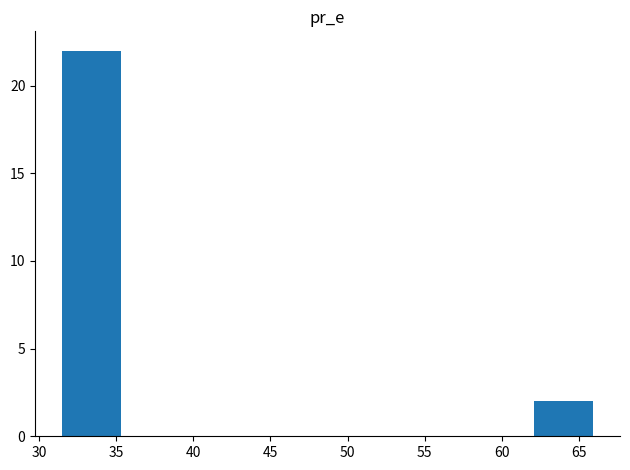

Reading left to right, transcribe this chart: for each bar, give the range it covers on the x-axis and its height. Neither the bar edges nor the heights are printed on the chart, so give them approximately, as read against the axes.

31.5 to 35.5: 22
35.5 to 39.0: 0
39.0 to 43.0: 0
43.0 to 47.0: 0
47.0 to 50.5: 0
50.5 to 54.5: 0
54.5 to 58.5: 0
58.5 to 62.0: 0
62.0 to 66.0: 2